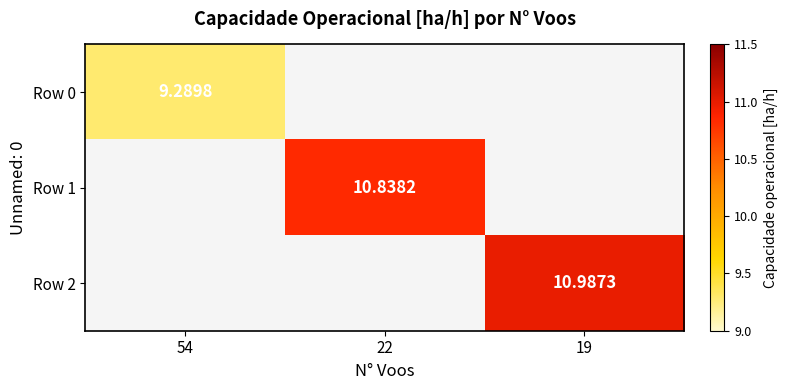

Is the value of Row 0 at 54 greater than the value of Row 2 at 19?

No